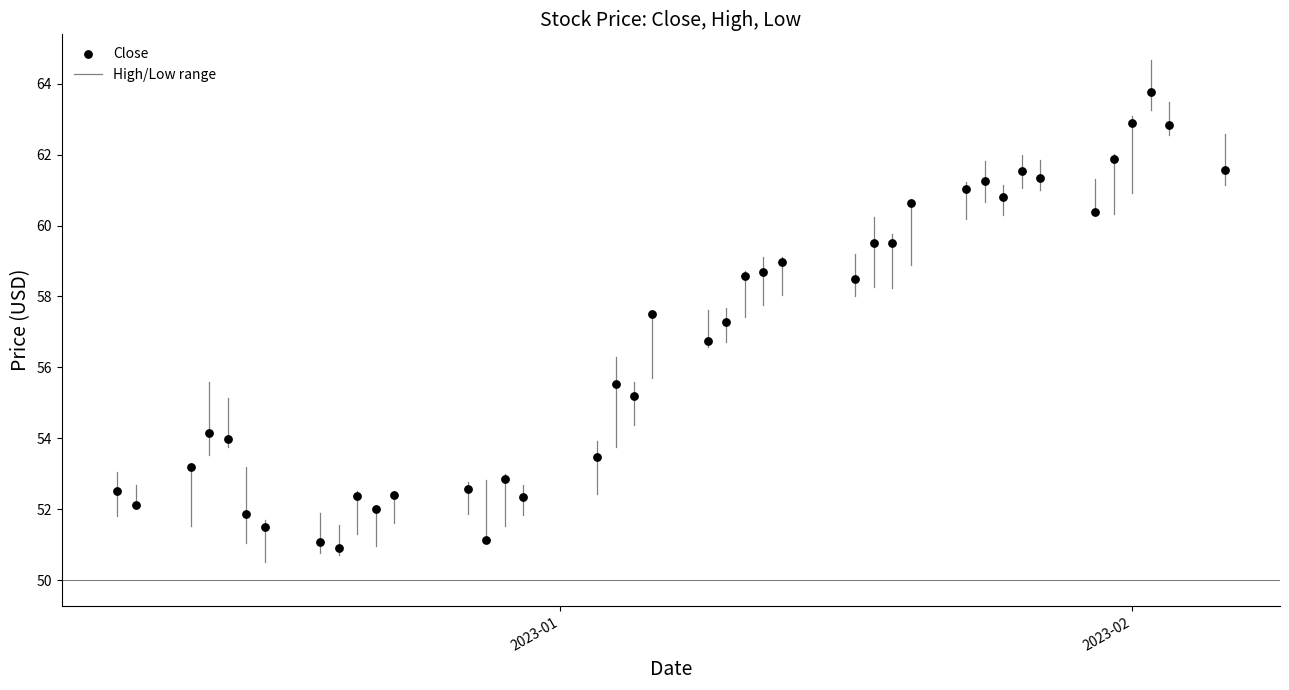

What is the range of Y values (max minus min)?

12.9